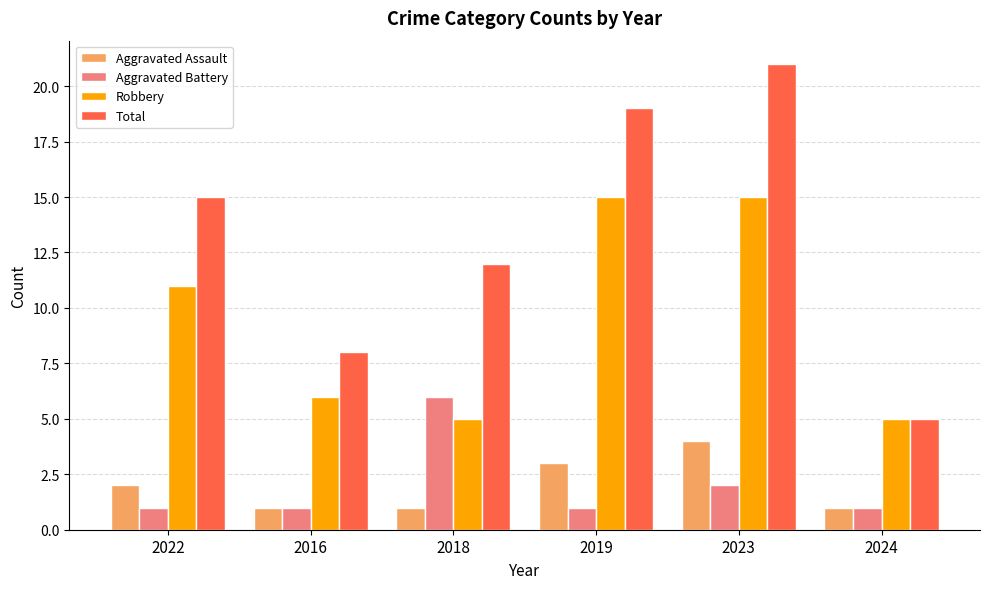

Count the number of categories in the chart.

6